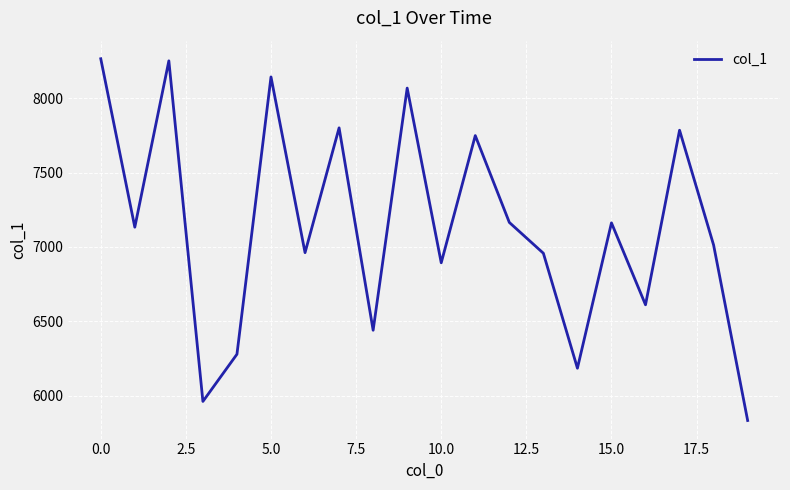

What is the maximum value shown in the chart?

8264